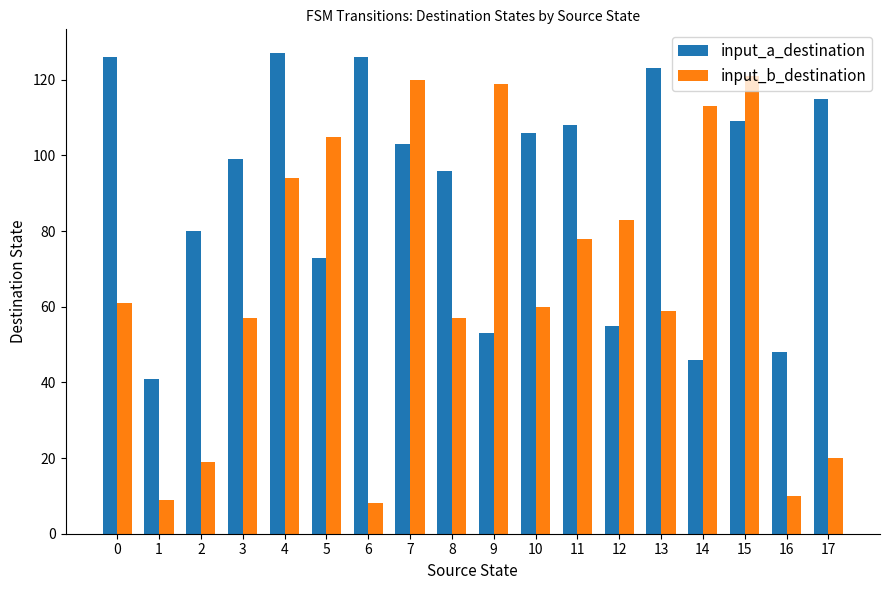

How many bars are there in each group?

2